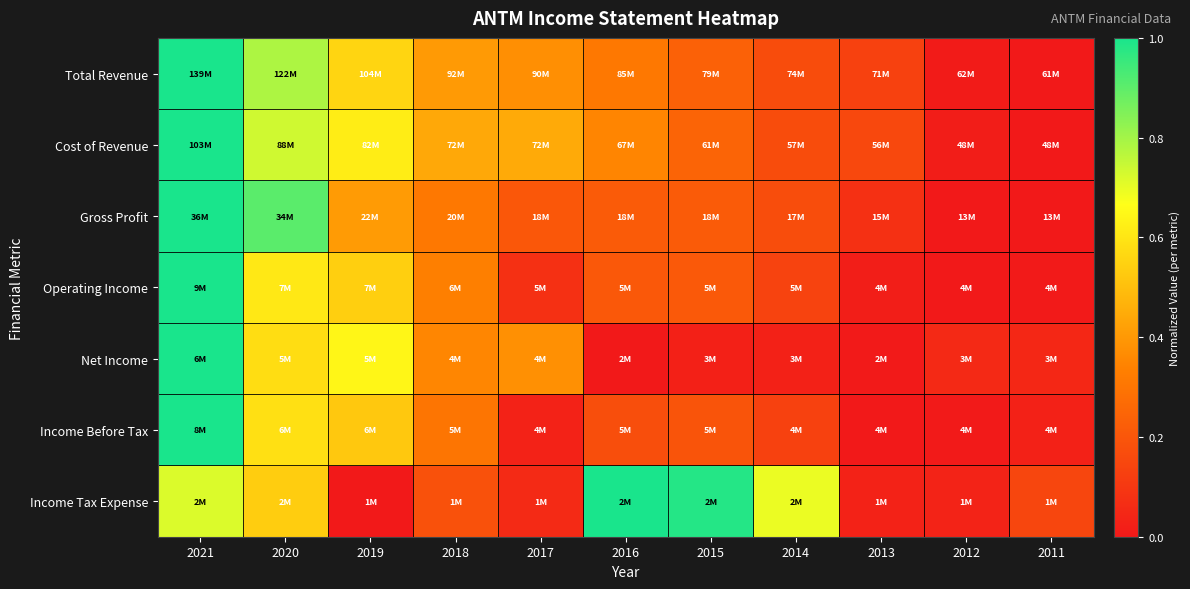

Reading left to right, what are all the values shown in this chart?

Total Revenue: 2021=1.0	2020=0.8	2019=0.6	2018=0.4	2017=0.4	2016=0.3	2015=0.2	2014=0.2	2013=0.1	2012=0.0	2011=0.0
Cost of Revenue: 2021=1.0	2020=0.7	2019=0.6	2018=0.4	2017=0.4	2016=0.3	2015=0.2	2014=0.2	2013=0.2	2012=0.0	2011=0.0
Gross Profit: 2021=1.0	2020=0.9	2019=0.4	2018=0.3	2017=0.2	2016=0.2	2015=0.2	2014=0.2	2013=0.1	2012=0.0	2011=0.0
Operating Income: 2021=1.0	2020=0.6	2019=0.5	2018=0.3	2017=0.1	2016=0.2	2015=0.2	2014=0.1	2013=0.0	2012=0.0	2011=0.0
Net Income: 2021=1.0	2020=0.6	2019=0.6	2018=0.4	2017=0.4	2016=0.0	2015=0.0	2014=0.0	2013=0.0	2012=0.1	2011=0.0
Income Before Tax: 2021=1.0	2020=0.6	2019=0.5	2018=0.3	2017=0.0	2016=0.2	2015=0.2	2014=0.1	2013=0.0	2012=0.0	2011=0.0
Income Tax Expense: 2021=0.7	2020=0.5	2019=0.0	2018=0.2	2017=0.1	2016=1.0	2015=1.0	2014=0.7	2013=0.0	2012=0.0	2011=0.1